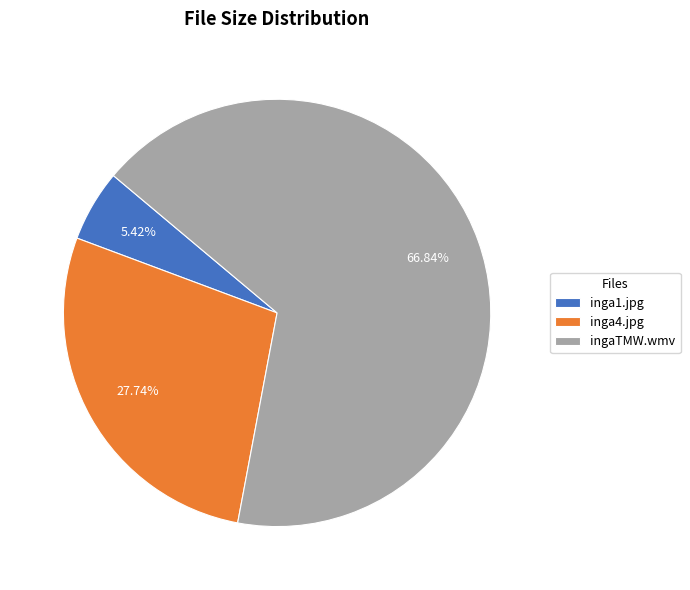

To the nearest percent, what portion does ingaTMW.wmv represent?

67%